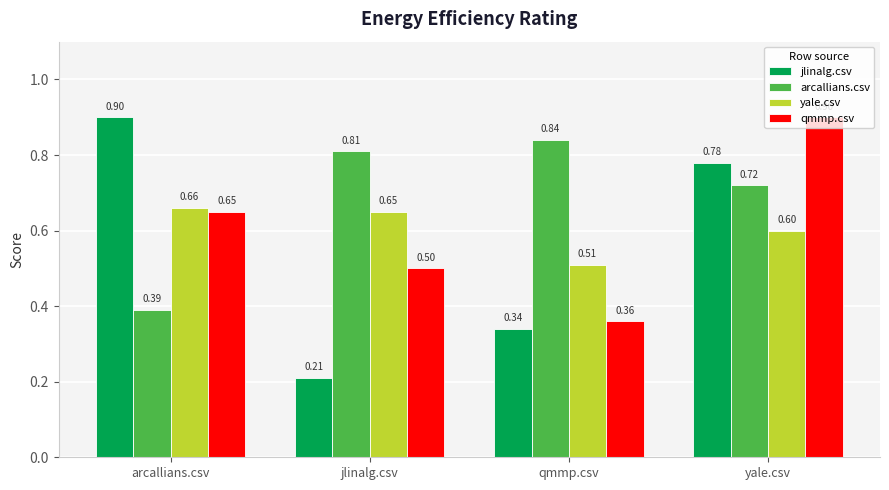

At which category is the sum across all series the highest?

yale.csv